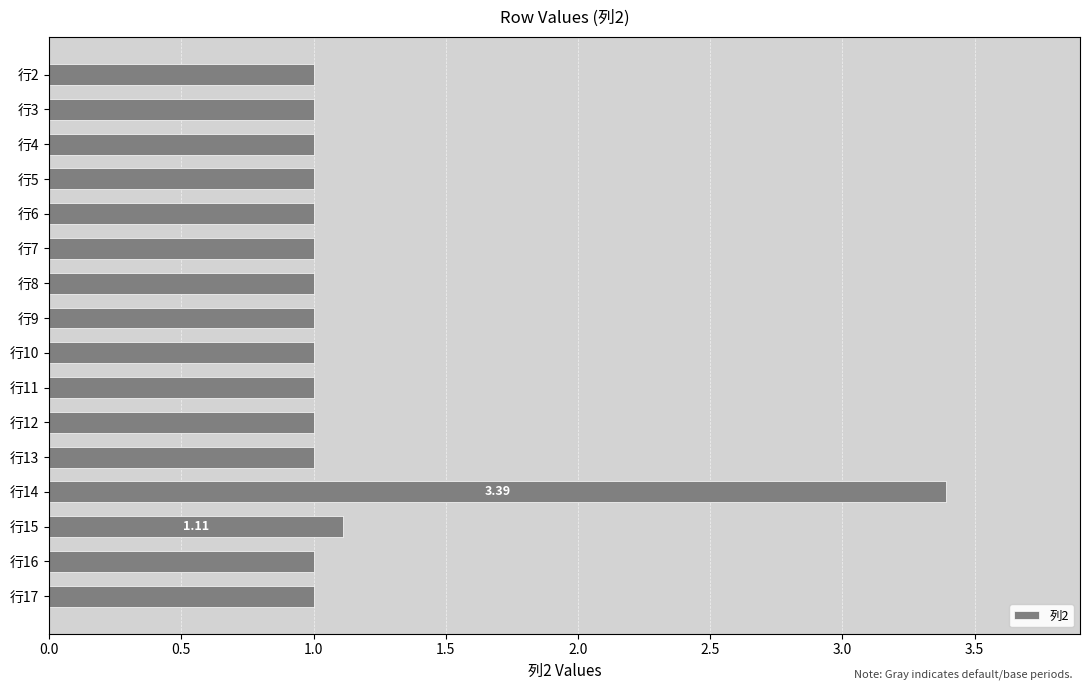

Which category has the highest value across all series?

行14